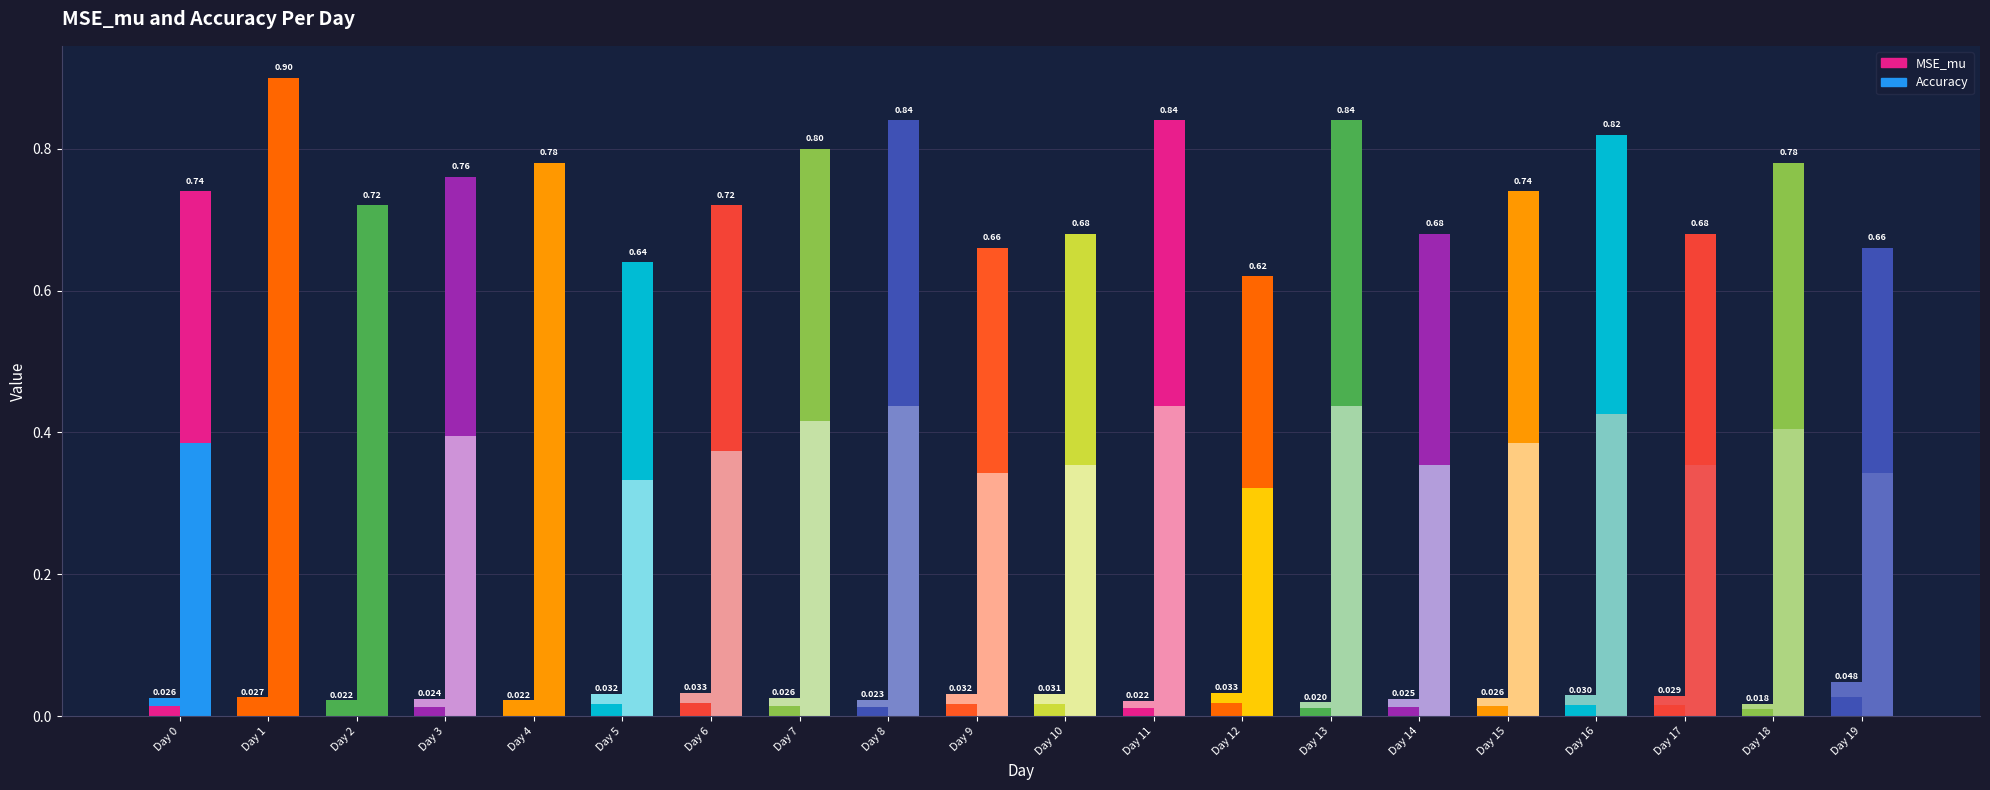

Reading left to right, extract all data points from this chart.

MSE_mu (lower): Day 0=0.0	Day 1=0.0	Day 2=0.0	Day 3=0.0	Day 4=0.0	Day 5=0.0	Day 6=0.0	Day 7=0.0	Day 8=0.0	Day 9=0.0	Day 10=0.0	Day 11=0.0	Day 12=0.0	Day 13=0.0	Day 14=0.0	Day 15=0.0	Day 16=0.0	Day 17=0.0	Day 18=0.0	Day 19=0.0
MSE_mu (upper): Day 0=0.0	Day 1=0.0	Day 2=0.0	Day 3=0.0	Day 4=0.0	Day 5=0.0	Day 6=0.0	Day 7=0.0	Day 8=0.0	Day 9=0.0	Day 10=0.0	Day 11=0.0	Day 12=0.0	Day 13=0.0	Day 14=0.0	Day 15=0.0	Day 16=0.0	Day 17=0.0	Day 18=0.0	Day 19=0.0
Accuracy (lower): Day 0=0.4	Day 1=0.5	Day 2=0.4	Day 3=0.4	Day 4=0.4	Day 5=0.3	Day 6=0.4	Day 7=0.4	Day 8=0.4	Day 9=0.3	Day 10=0.4	Day 11=0.4	Day 12=0.3	Day 13=0.4	Day 14=0.4	Day 15=0.4	Day 16=0.4	Day 17=0.4	Day 18=0.4	Day 19=0.3
Accuracy (upper): Day 0=0.4	Day 1=0.4	Day 2=0.3	Day 3=0.4	Day 4=0.4	Day 5=0.3	Day 6=0.3	Day 7=0.4	Day 8=0.4	Day 9=0.3	Day 10=0.3	Day 11=0.4	Day 12=0.3	Day 13=0.4	Day 14=0.3	Day 15=0.4	Day 16=0.4	Day 17=0.3	Day 18=0.4	Day 19=0.3